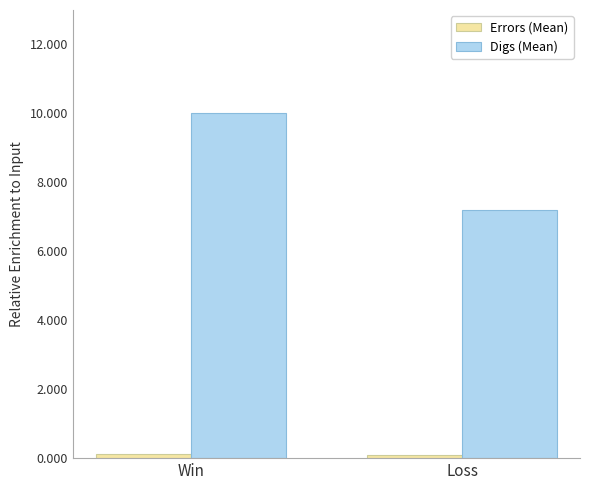

How many bars are there in total?

4